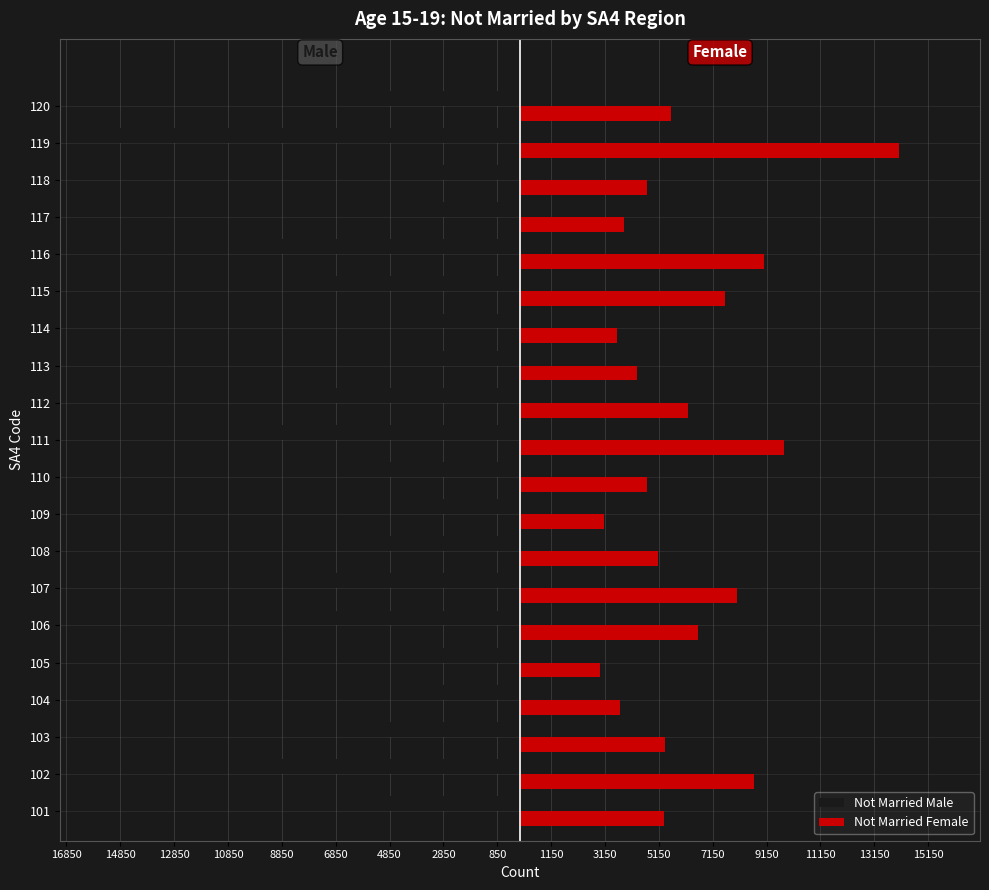

What are all the series names shown in the legend?

Not Married Male, Not Married Female